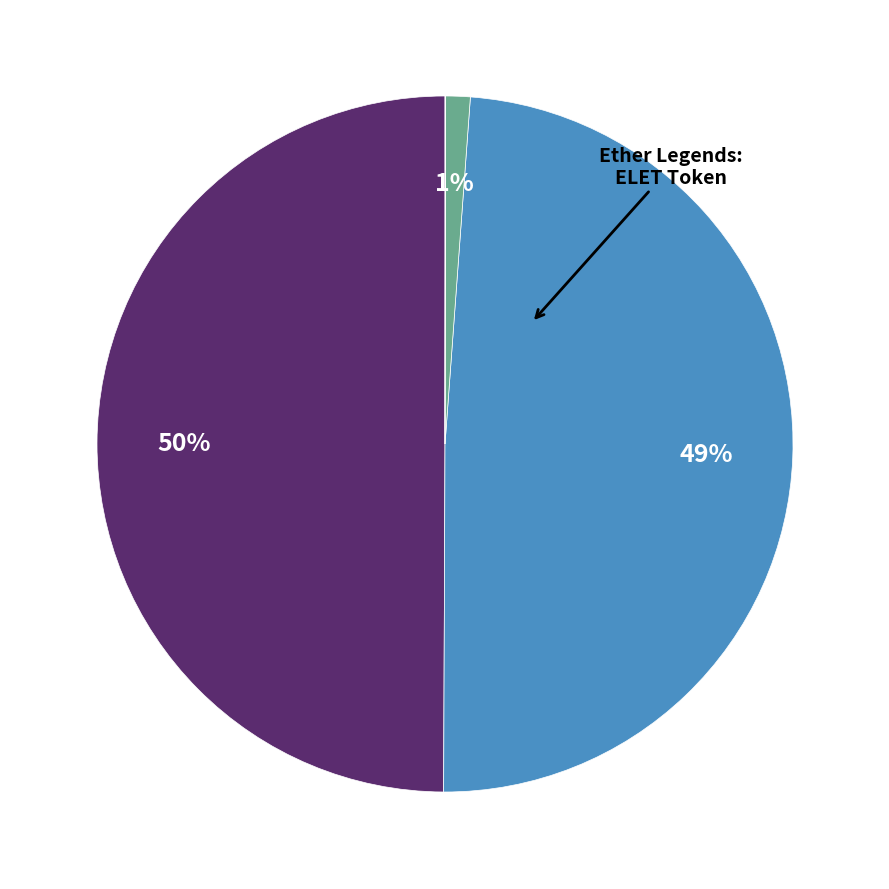

To the nearest percent, what is the average slice percentage?

25%